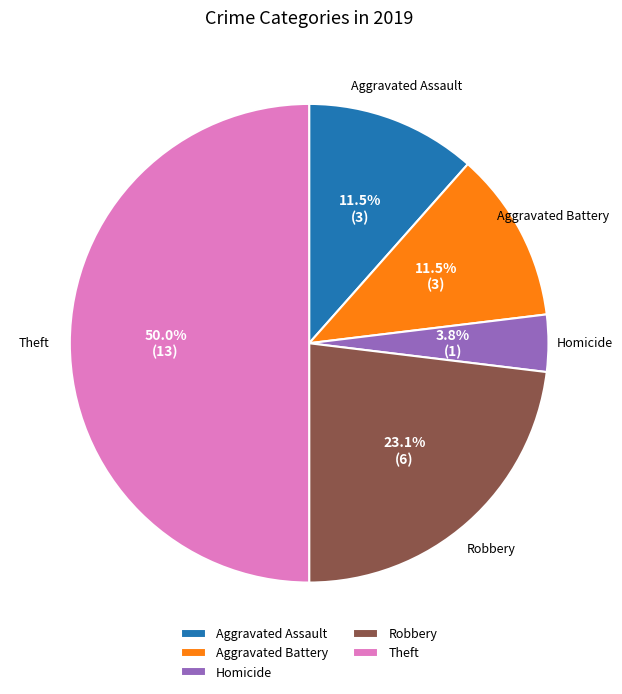

What is the ratio of the value at Aggravated Assault to the value at Theft?

0.2